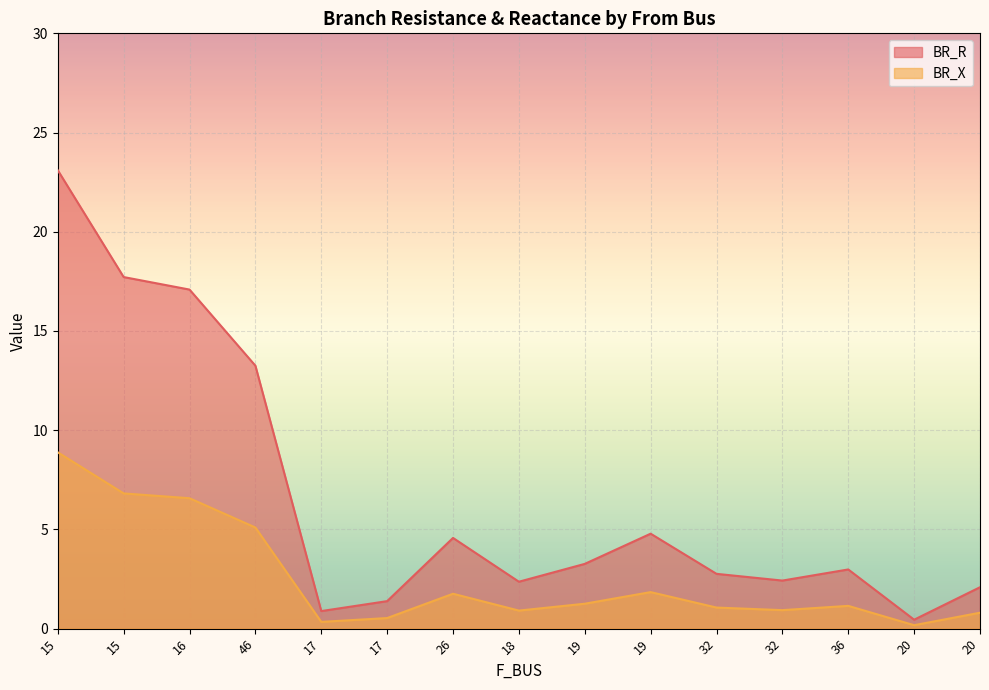

What is the highest value of the BR_R series?

23.1